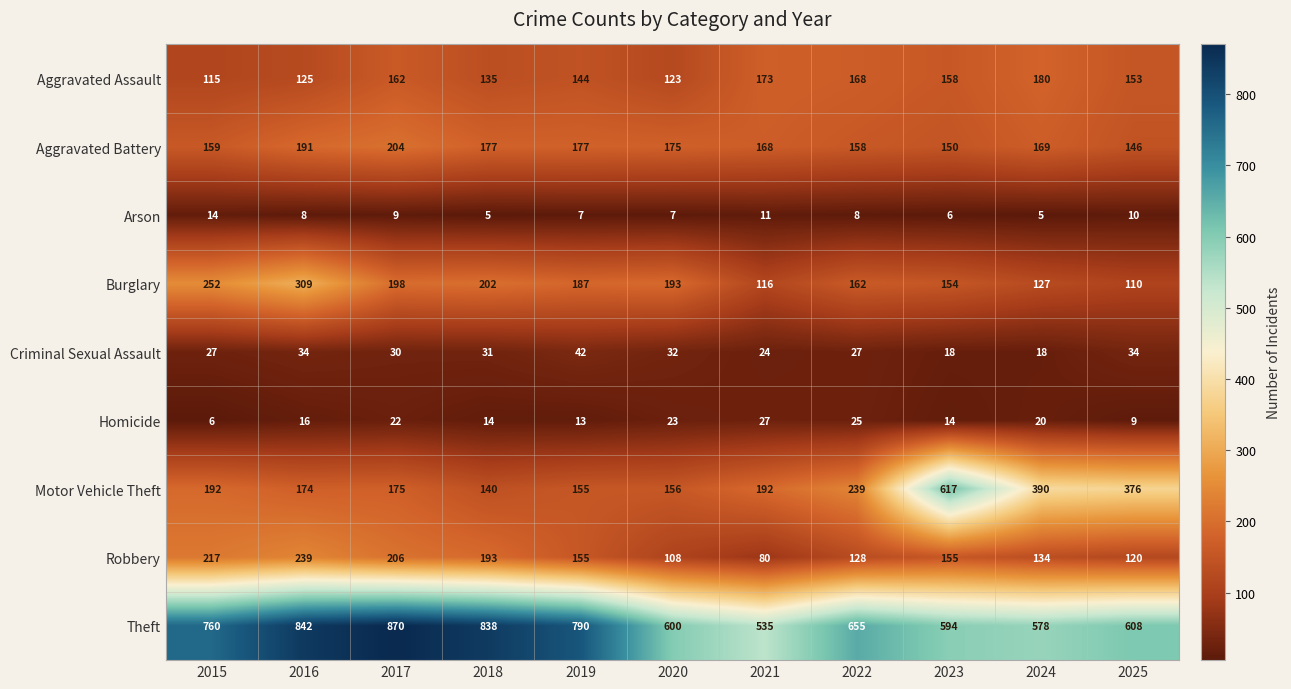

What is the average value of the Theft series?

697